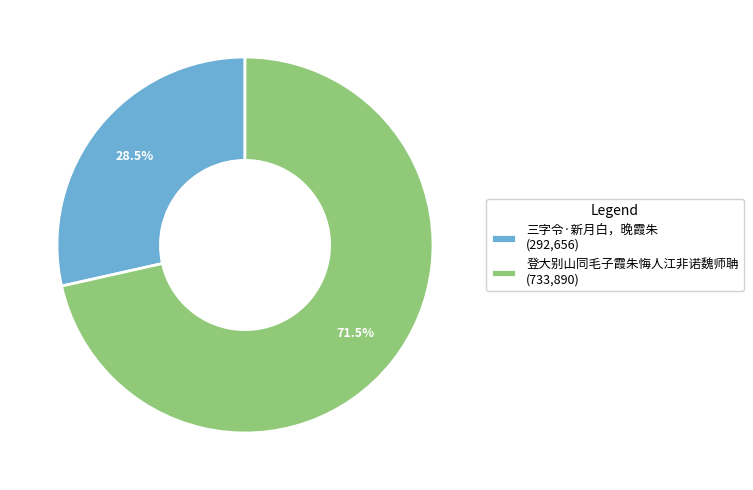

Rank the categories by value from lowest to highest.

三字令·新月白，晚霞朱, 登大别山同毛子霞朱悔人江非诺魏师聃